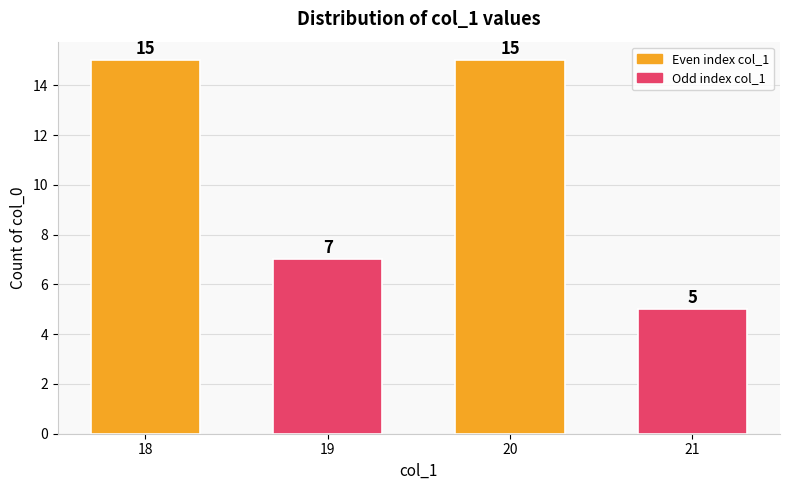

What is the value of the 3rd bar from the left?

15